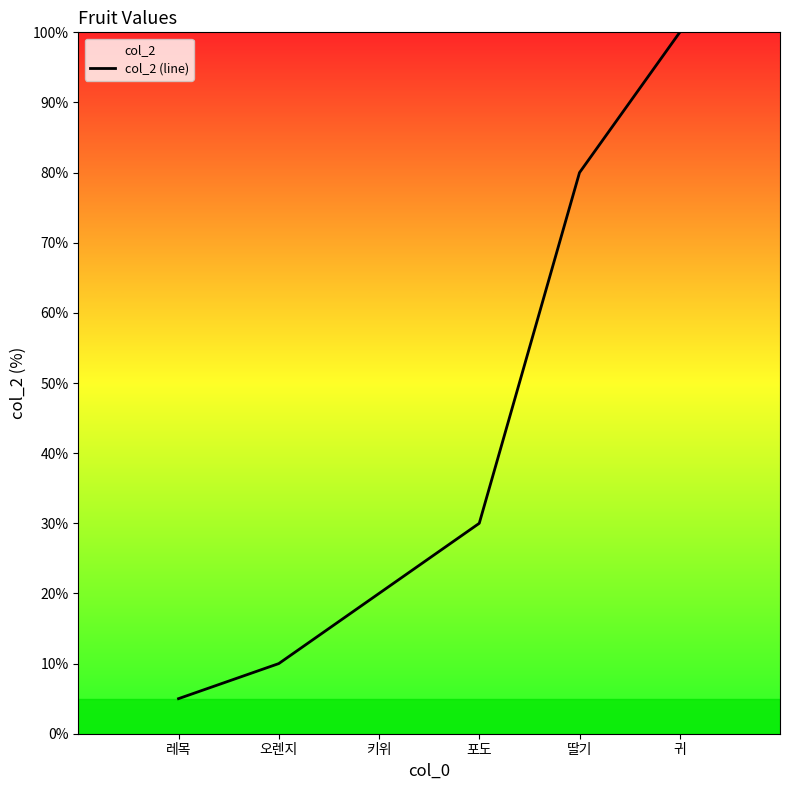

Is this an area chart (filled region under the line)?

No